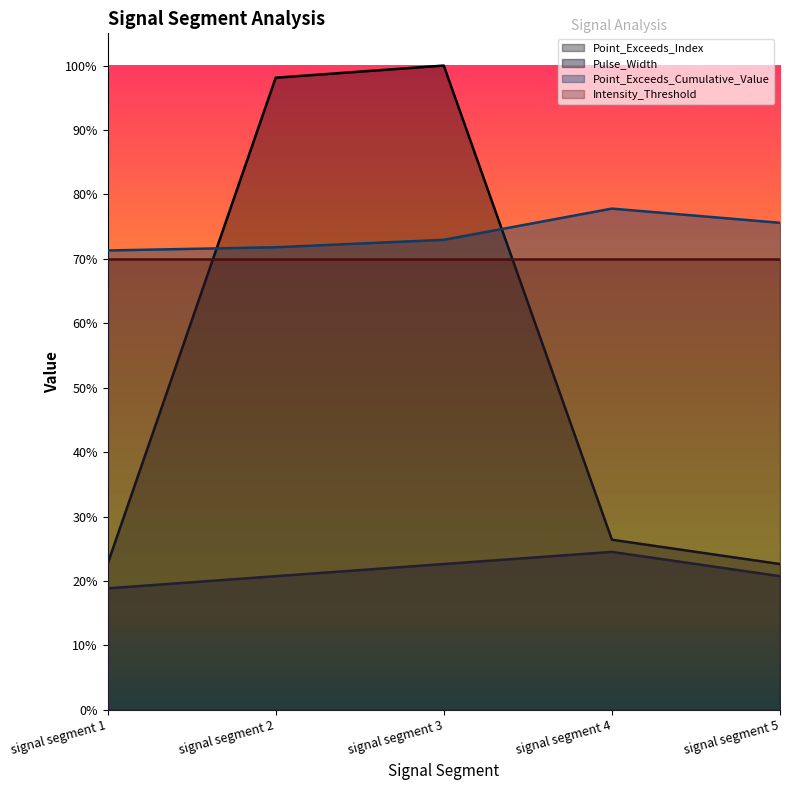

The Pulse_Width series shows 11.0 at signal segment 5. True or false?

True